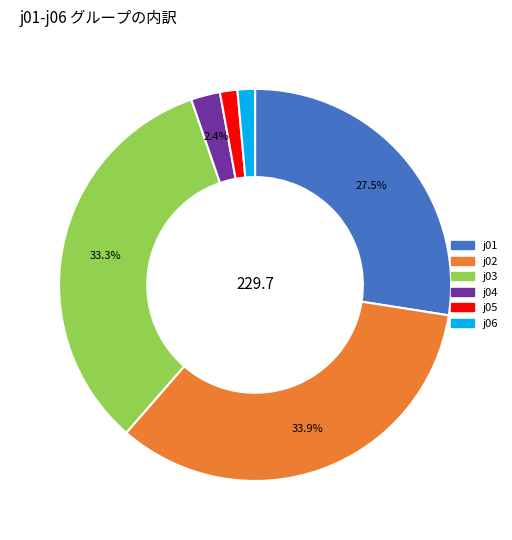

Combined, do j01 and j04 account for over 50%?

No